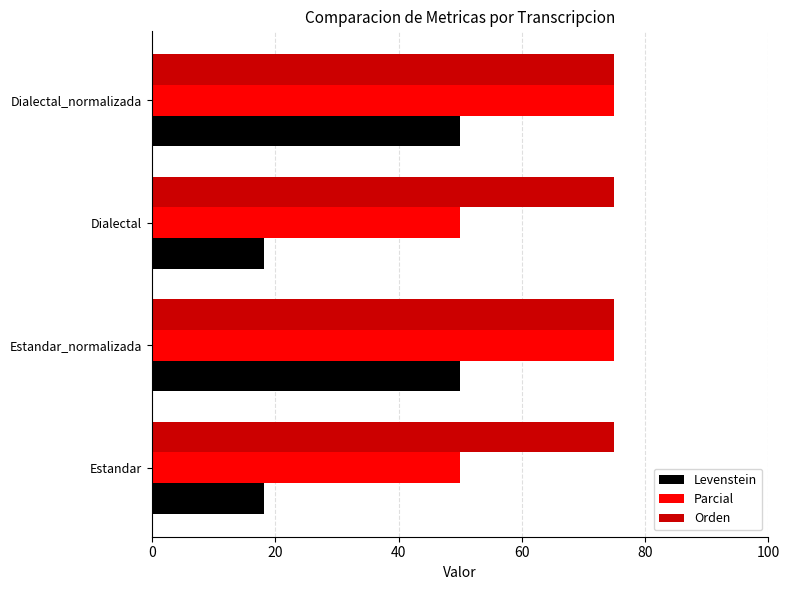

At Dialectal, list the series in order from largest to smallest.

Orden, Parcial, Levenstein